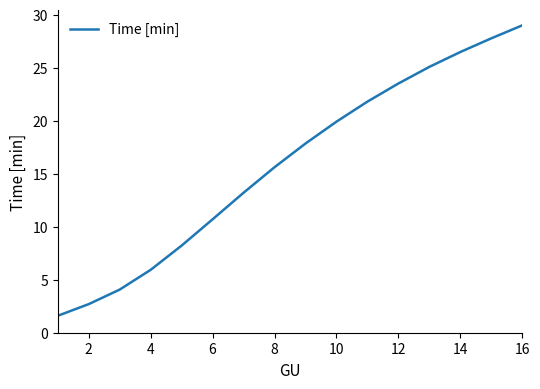

What is the difference between the second highest and minimum values?

26.2